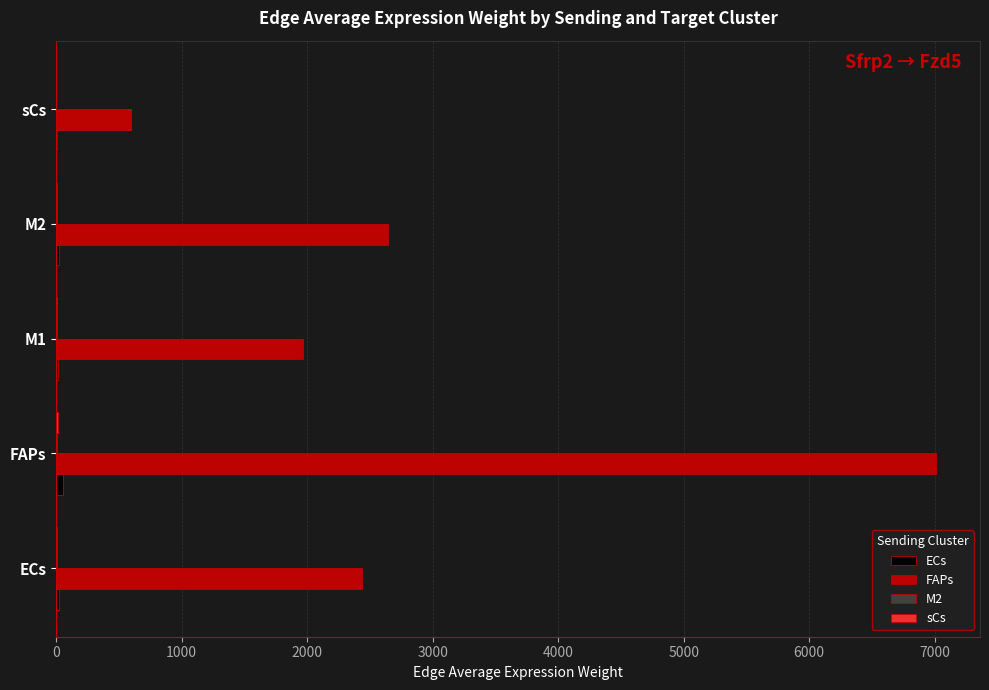

How many values in the FAPs series exceed 2436?

3